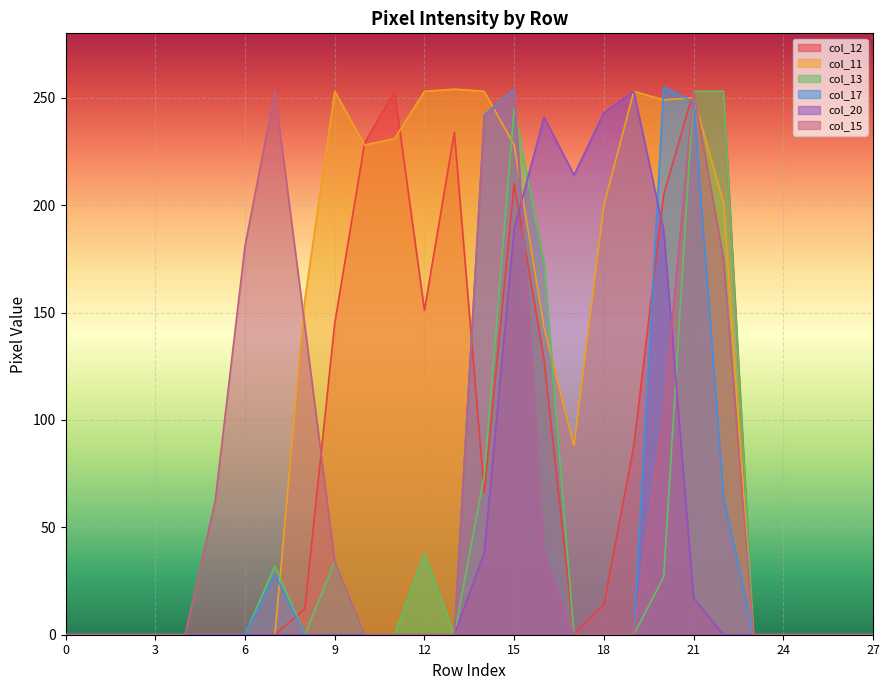

List the labels in order of col_15 value, smallest first.

0, 1, 2, 3, 4, 10, 11, 12, 13, 17, 18, 19, 23, 24, 25, 26, 27, 9, 16, 5, 20, 8, 22, 6, 14, 7, 15, 21